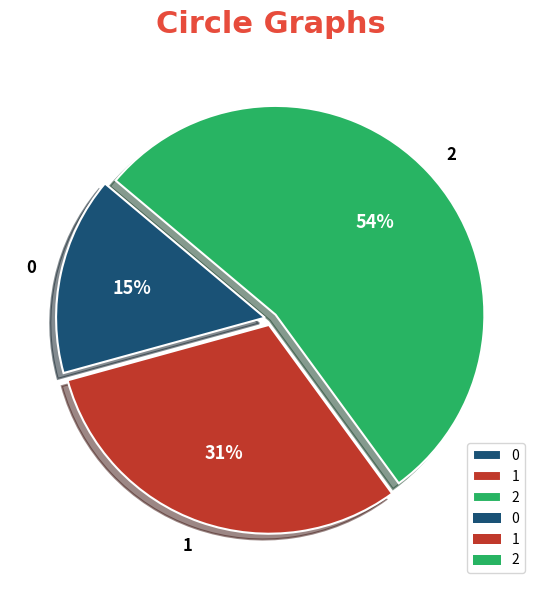

Combined, do 1 and 0 account for over 50%?

No